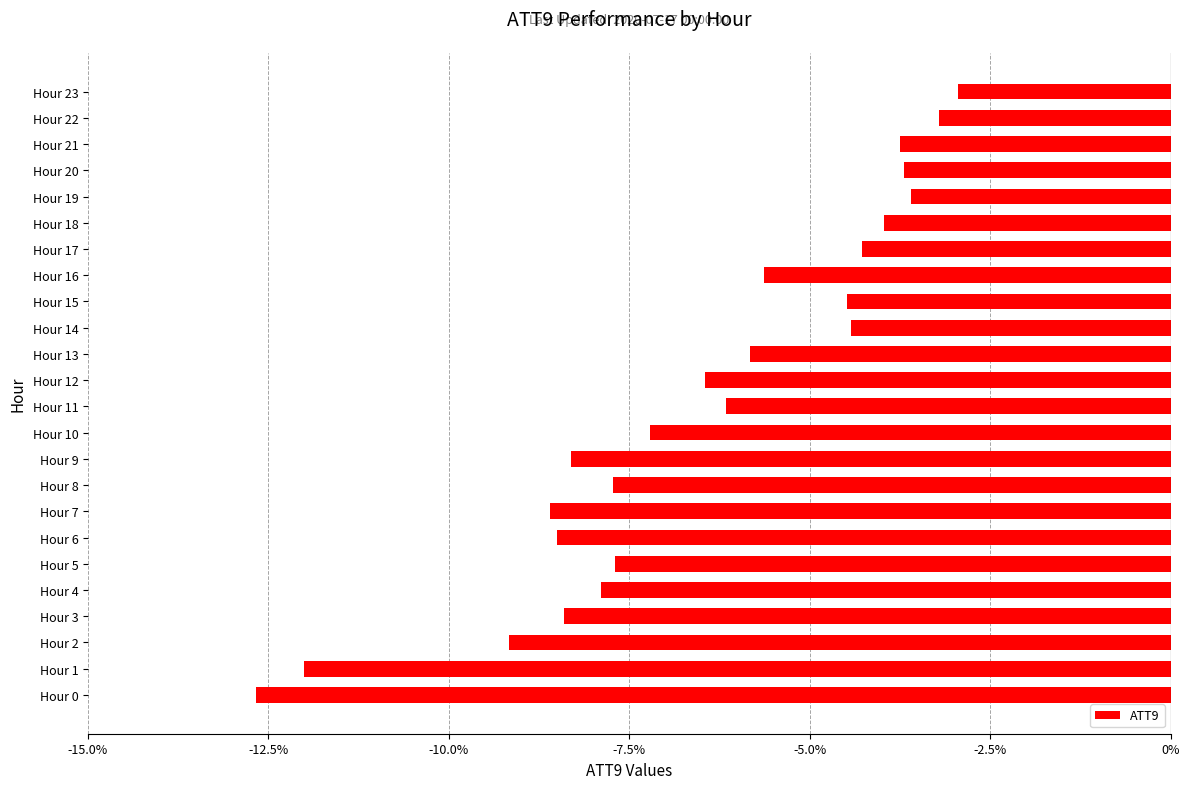

How many bars are there in total?

24